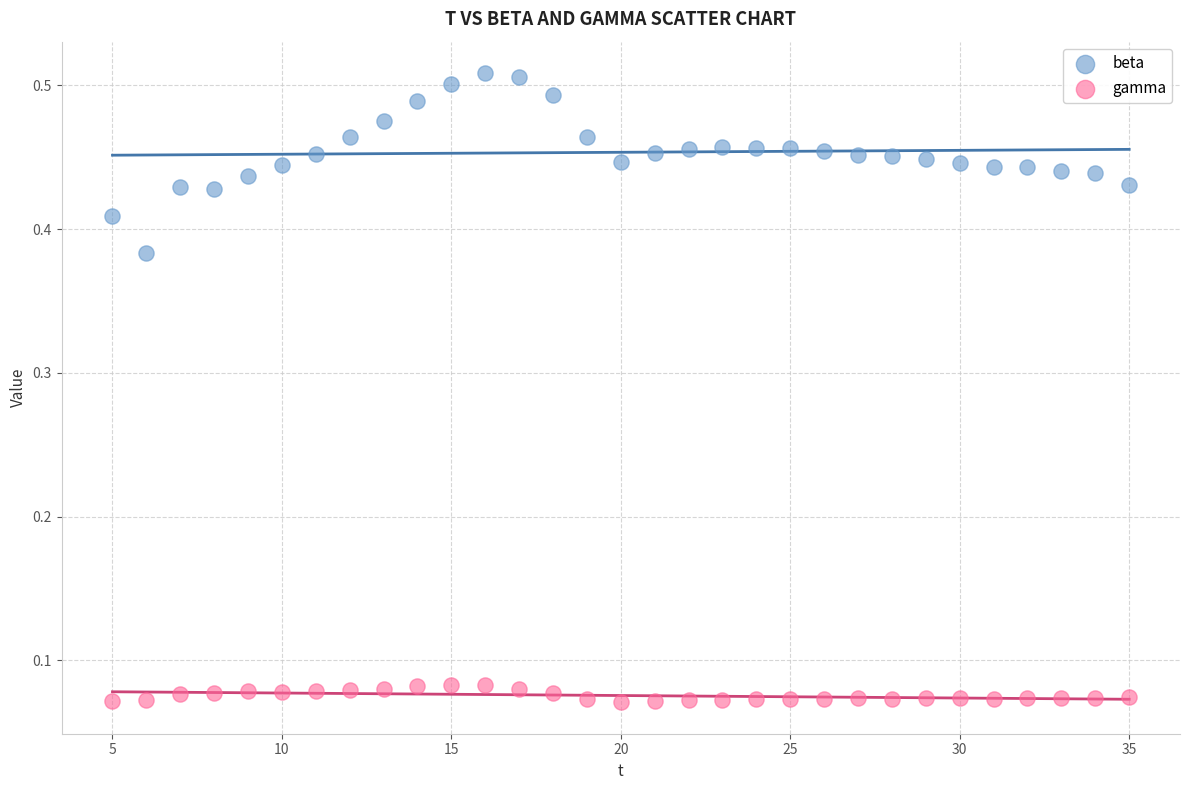

Which series reaches the maximum Y coordinate?

beta